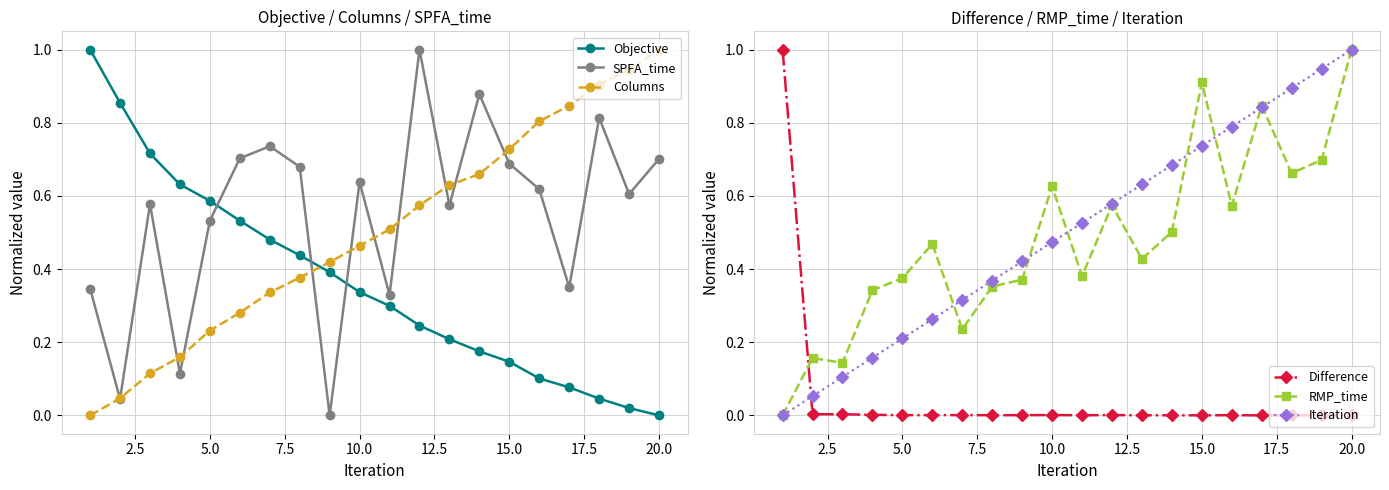

True or false: SPFA_time has more than 1 points higher than both neighbors.

True